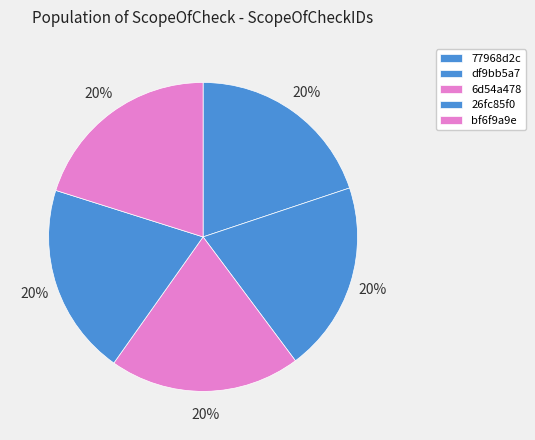

Count the number of slices in the pie.

5